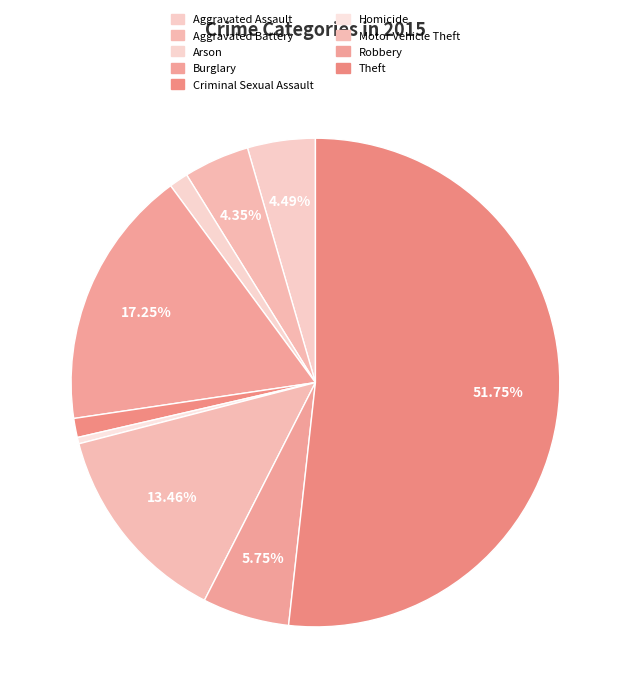

The Homicide slice represents 1% of the pie. True or false?

False